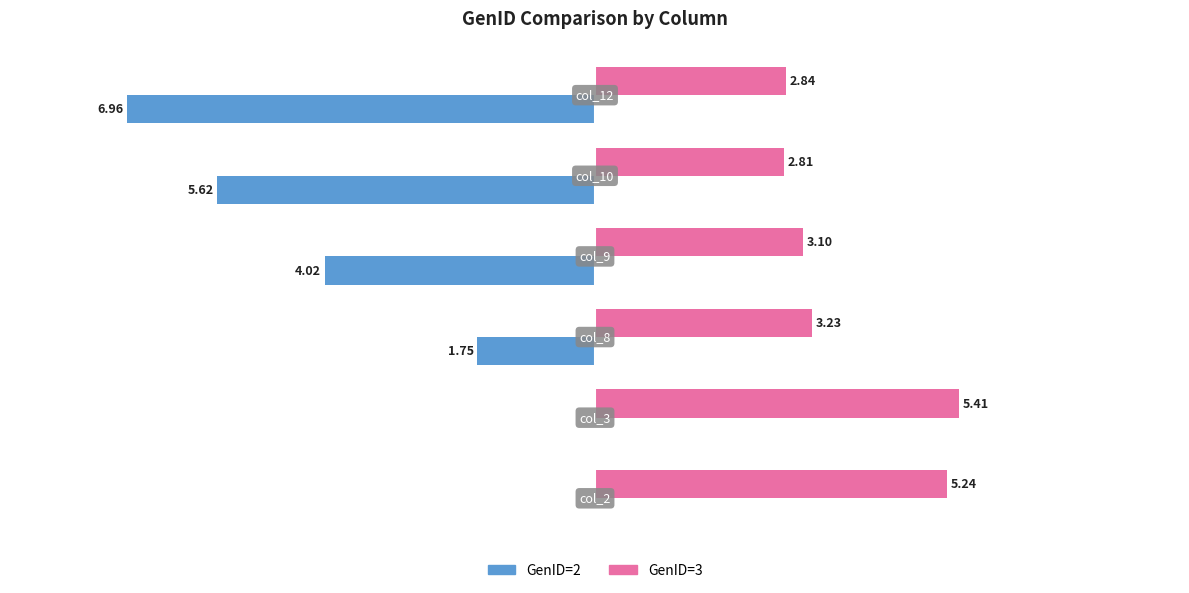

Which series has the largest total across all categories?

GenID=3